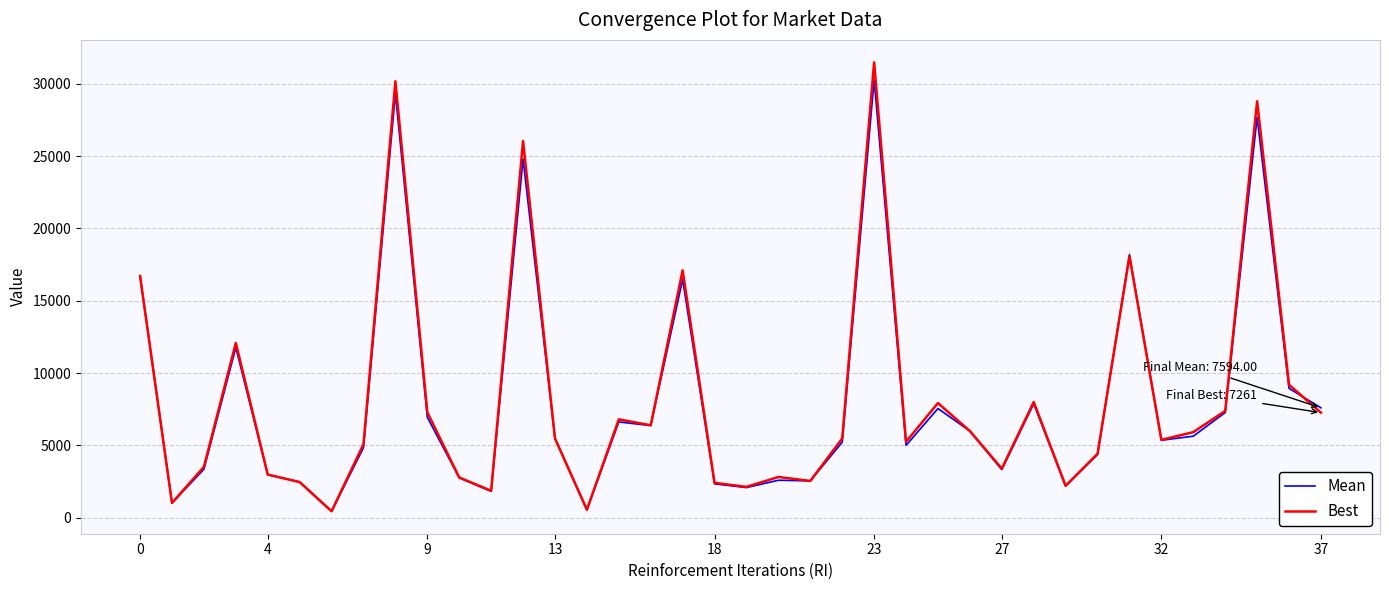

Which series has the widest spread of values?

Best